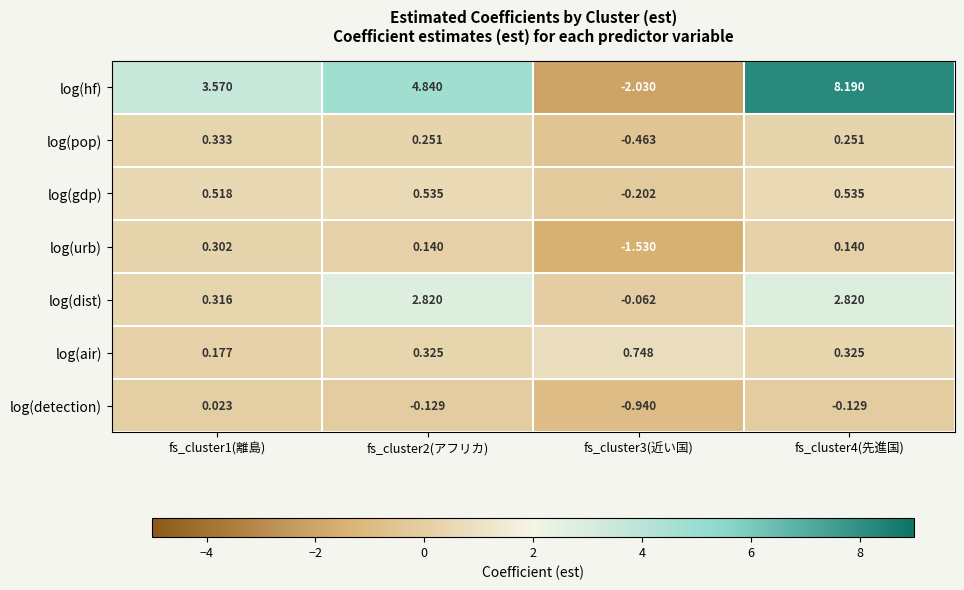

How many categories are shown in the chart?

4